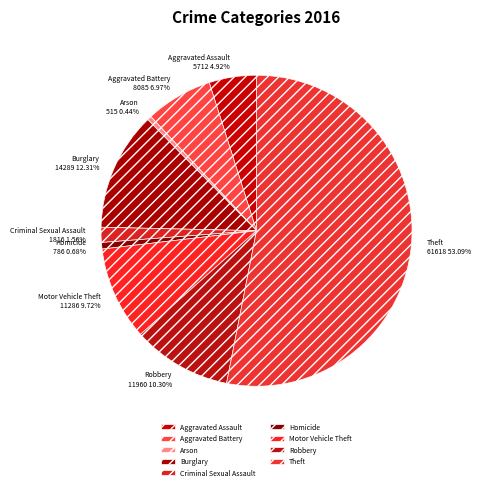

To the nearest percent, what is the difference between the largest and smallest slice percentages?

53%